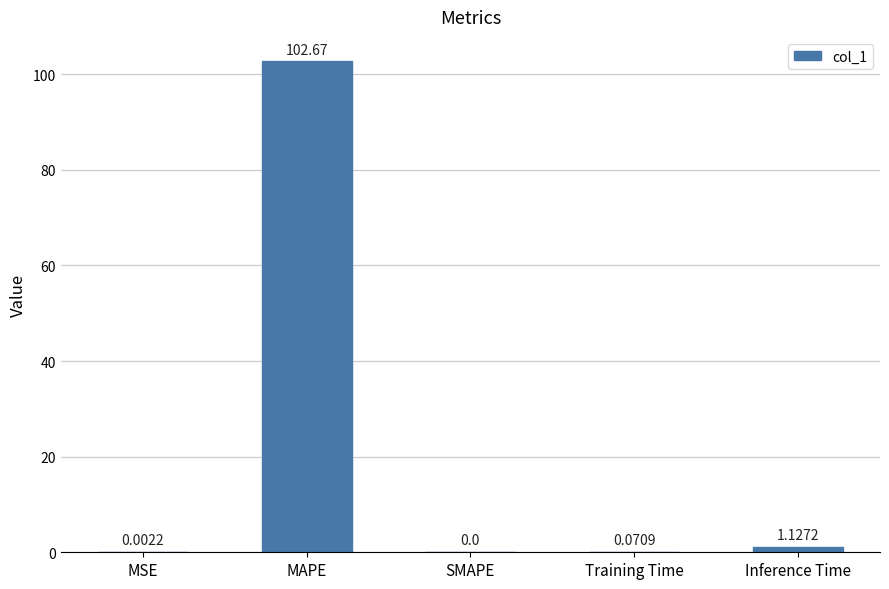

What is the sum of all values?

103.9